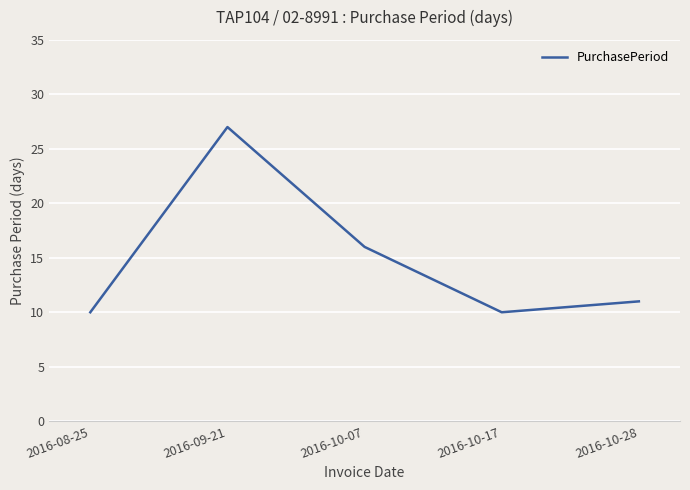

How many lines are shown in the chart?

1